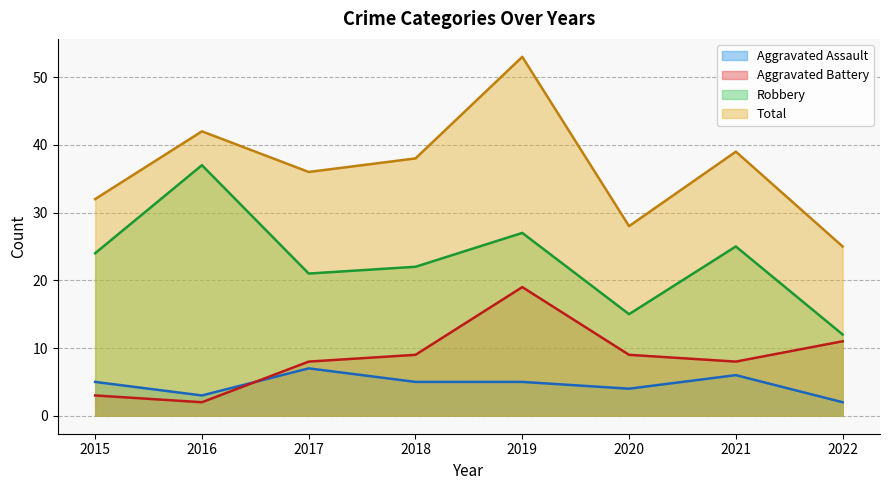

What is the spread (max minus min) of values at 2015?

29